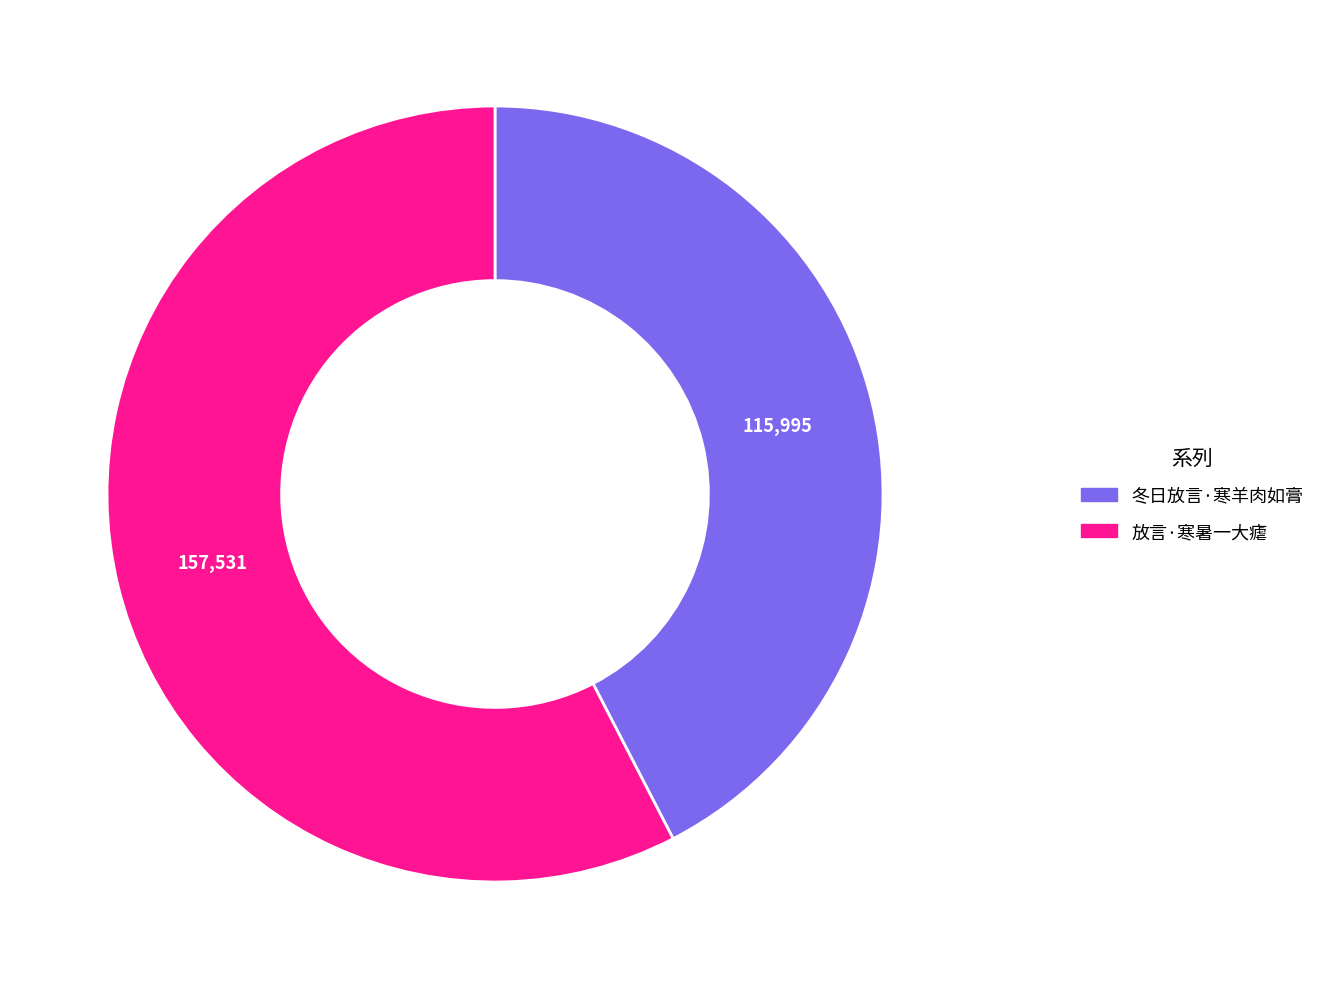

Is there any slice that represents more than half of the pie?

Yes